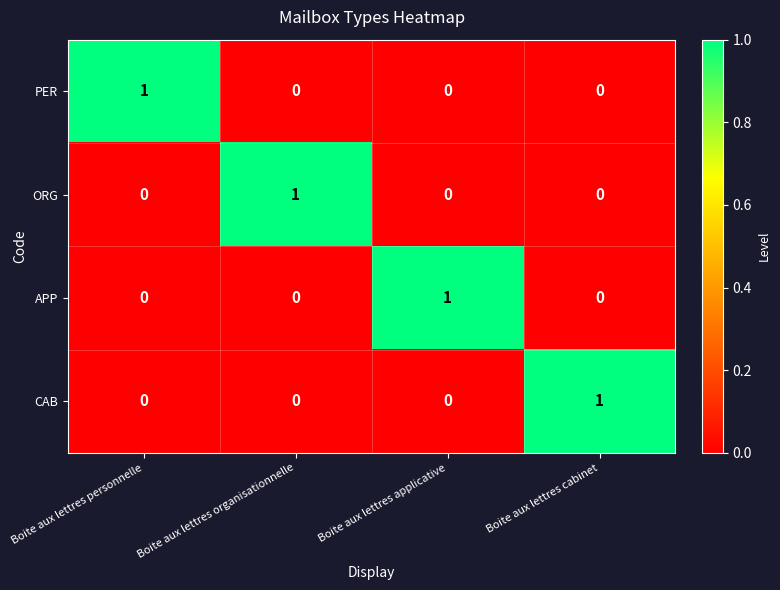

At which label does CAB reach its peak?

Boite aux lettres cabinet